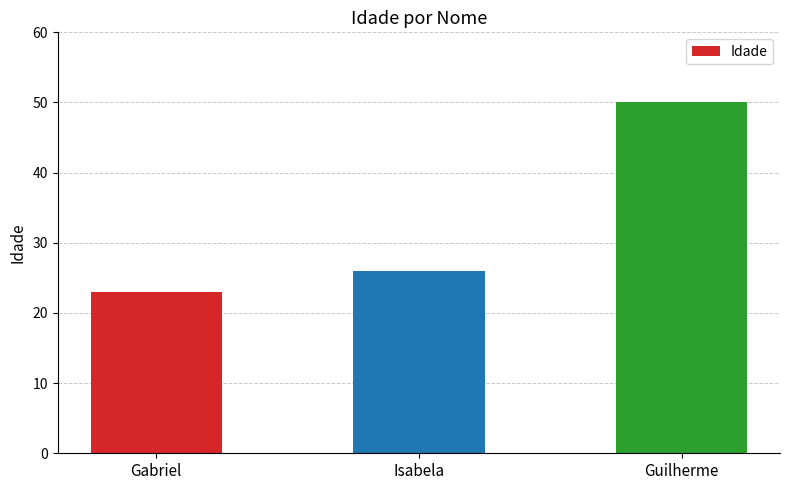

Where is the data nearest to the value 36?

Isabela